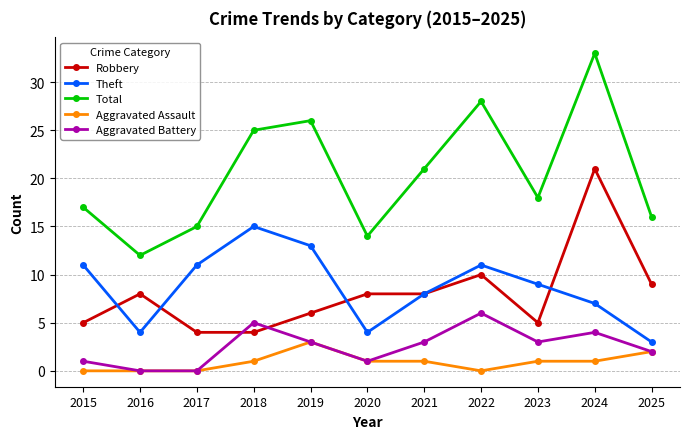

Where is Robbery nearest to the value 12?

2022